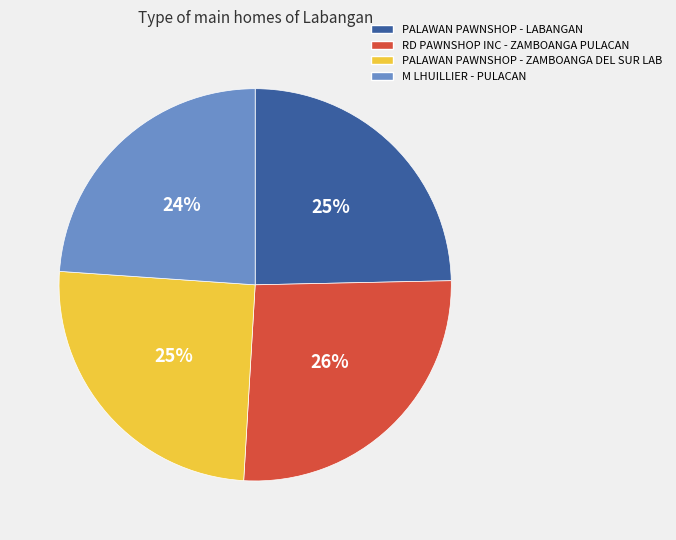

The RD PAWNSHOP INC - ZAMBOANGA PULACAN slice represents 26% of the pie. True or false?

True